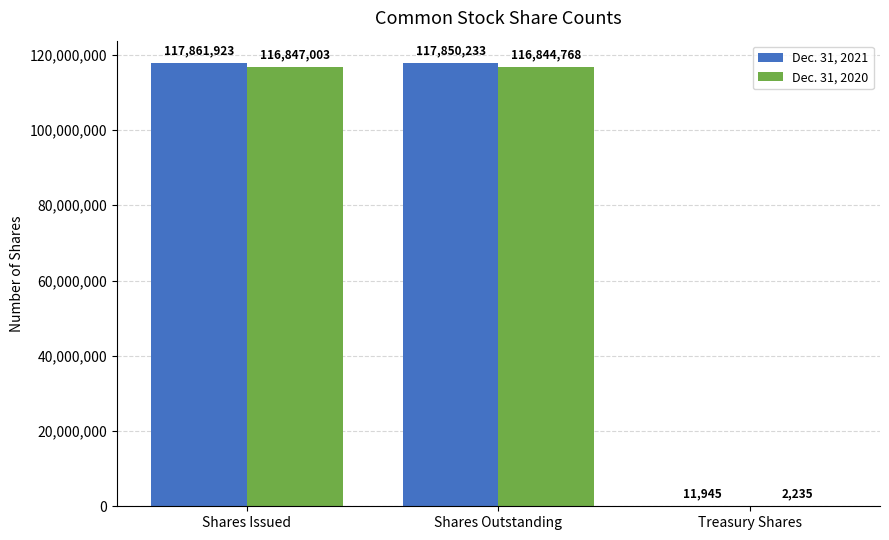

Which series has the largest total across all categories?

Dec. 31, 2021